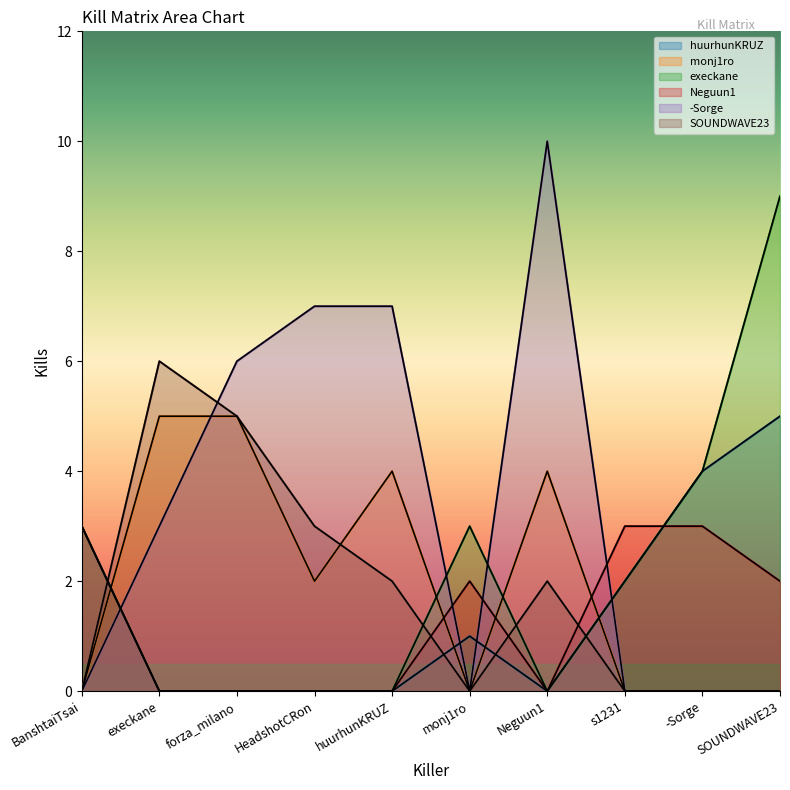

Reading left to right, extract all data points from this chart.

huurhunKRUZ: BanshtaiTsai=3	execkane=0	forza_milano=0	HeadshotCRon=0	huurhunKRUZ=0	monj1ro=1	Neguun1=0	s1231=2	-Sorge=4	SOUNDWAVE23=5
monj1ro: BanshtaiTsai=0	execkane=5	forza_milano=5	HeadshotCRon=2	huurhunKRUZ=4	monj1ro=0	Neguun1=4	s1231=0	-Sorge=0	SOUNDWAVE23=0
execkane: BanshtaiTsai=3	execkane=0	forza_milano=0	HeadshotCRon=0	huurhunKRUZ=0	monj1ro=3	Neguun1=0	s1231=2	-Sorge=4	SOUNDWAVE23=9
Neguun1: BanshtaiTsai=3	execkane=0	forza_milano=0	HeadshotCRon=0	huurhunKRUZ=0	monj1ro=2	Neguun1=0	s1231=3	-Sorge=3	SOUNDWAVE23=2
-Sorge: BanshtaiTsai=0	execkane=3	forza_milano=6	HeadshotCRon=7	huurhunKRUZ=7	monj1ro=0	Neguun1=10	s1231=0	-Sorge=0	SOUNDWAVE23=0
SOUNDWAVE23: BanshtaiTsai=0	execkane=6	forza_milano=5	HeadshotCRon=3	huurhunKRUZ=2	monj1ro=0	Neguun1=2	s1231=0	-Sorge=0	SOUNDWAVE23=0